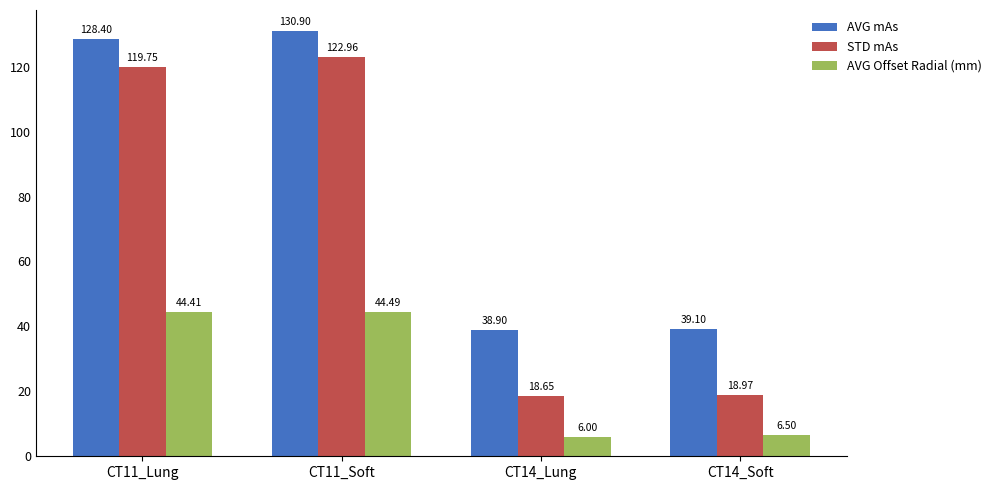

Which series has the widest spread of values?

STD mAs